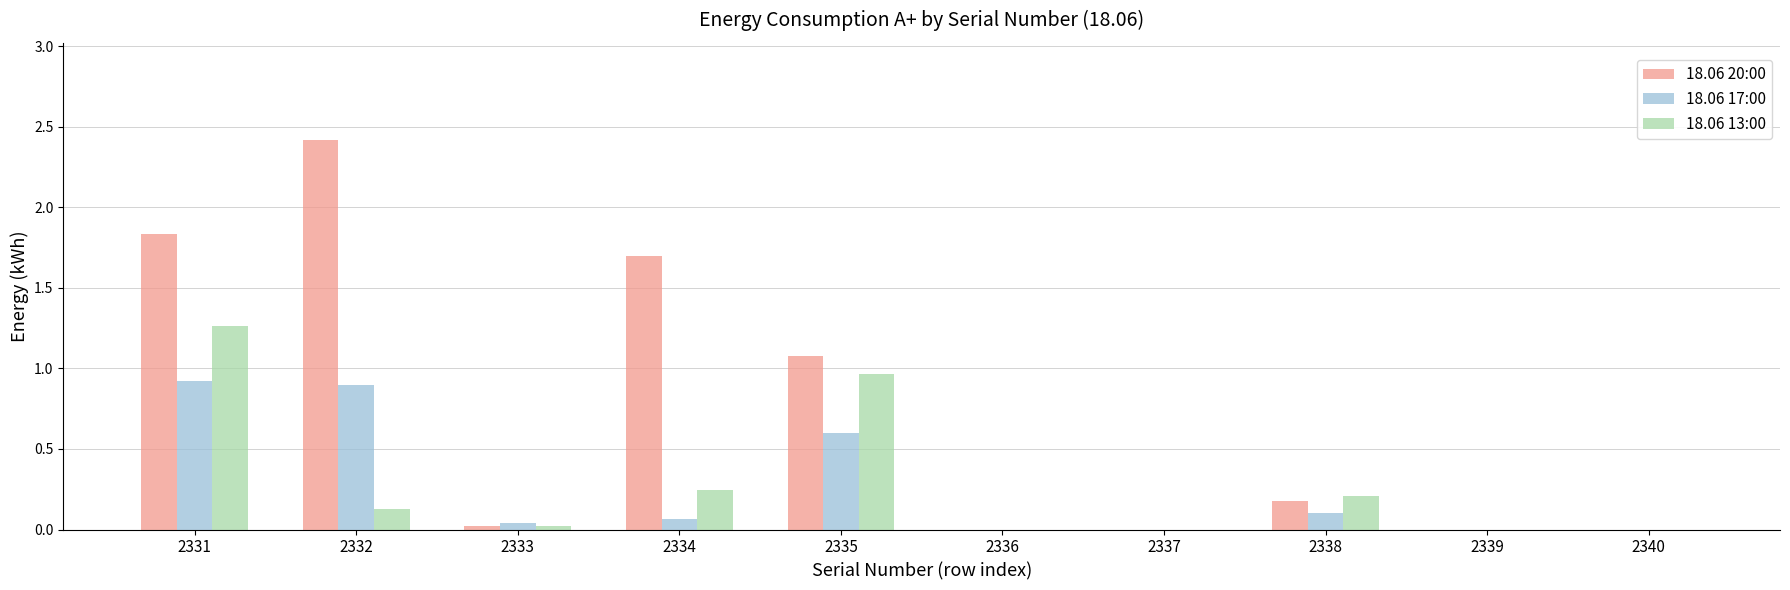

Which series changed the most between 2331 and 2334?

18.06 13:00